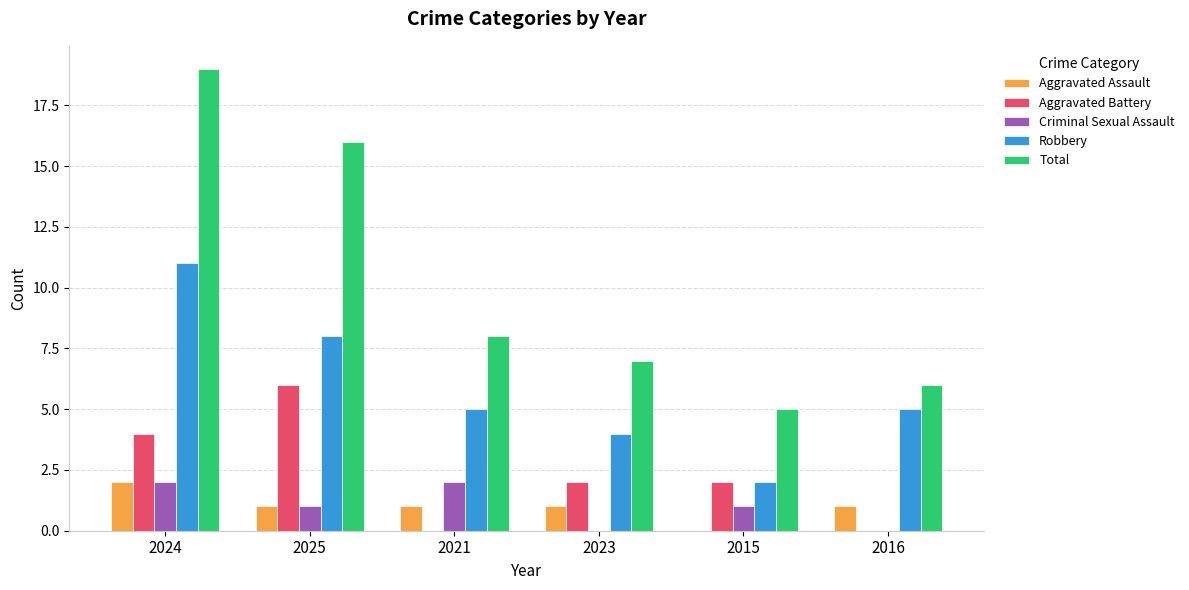

Where does the Aggravated Assault series first go above 1?

2024